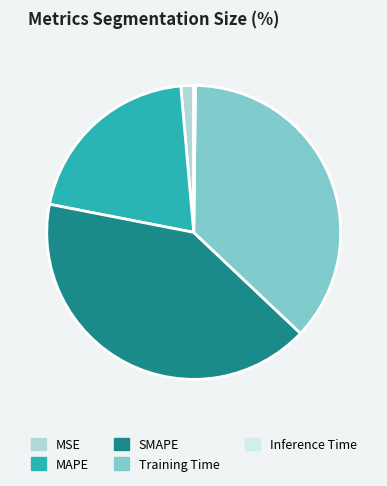

Is it true that MSE is 1% of the pie?

True